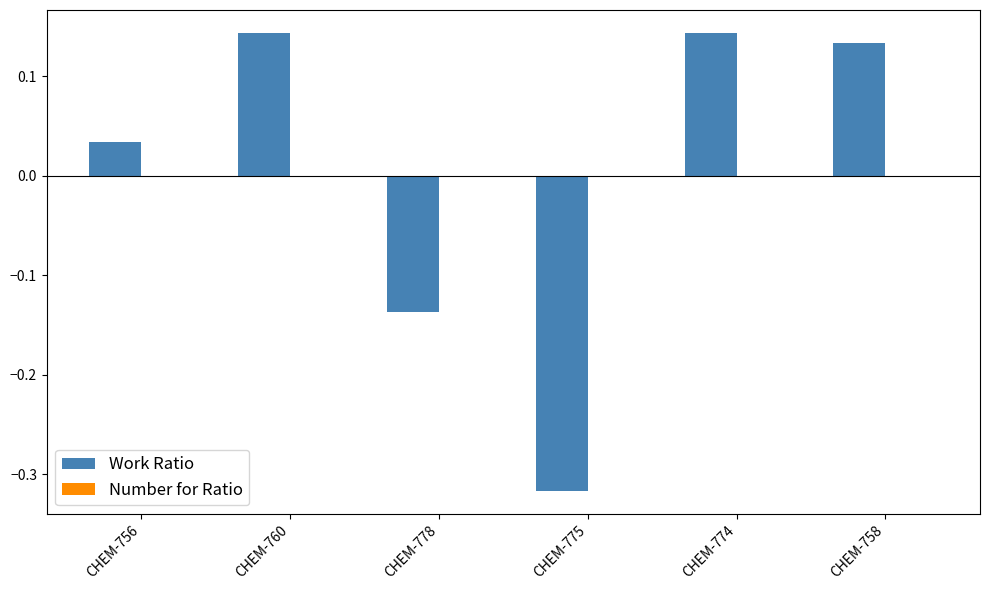

The value at CHEM-778 is -0.0. True or false?

False